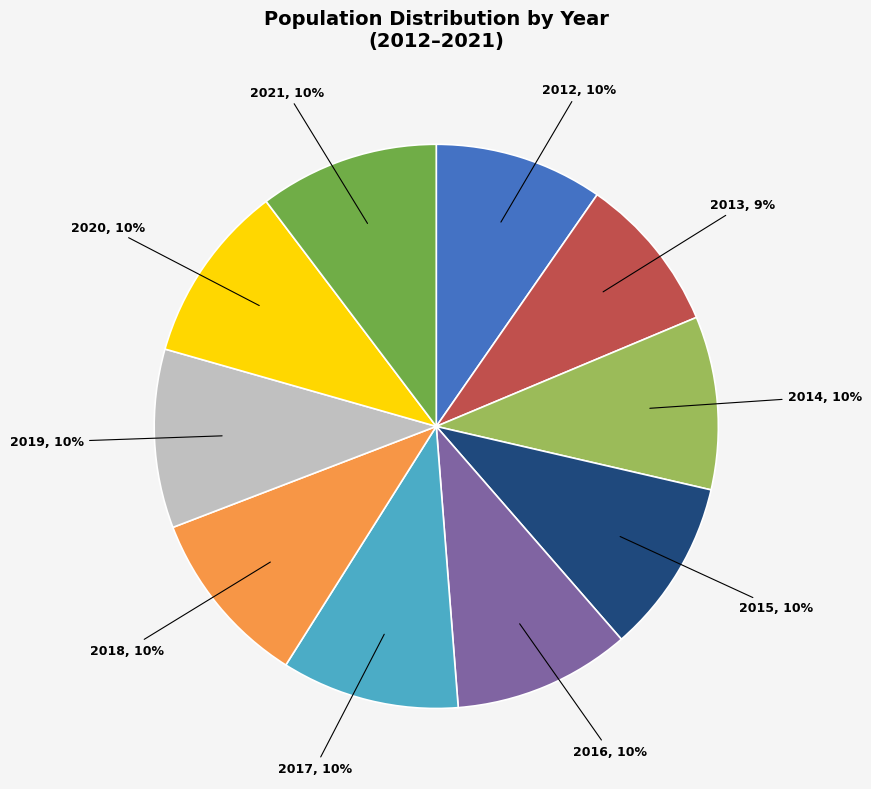

Does 2012 represent more than half of the total?

No